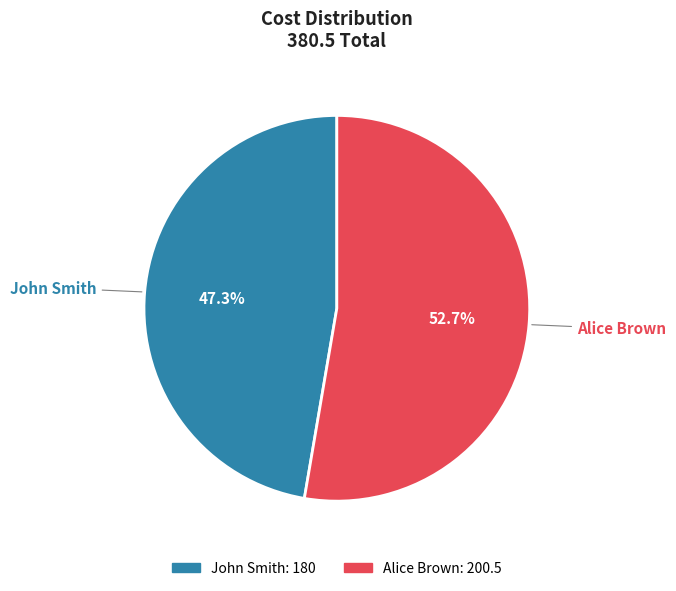

What percentage is the Alice Brown slice, to the nearest percent?

53%